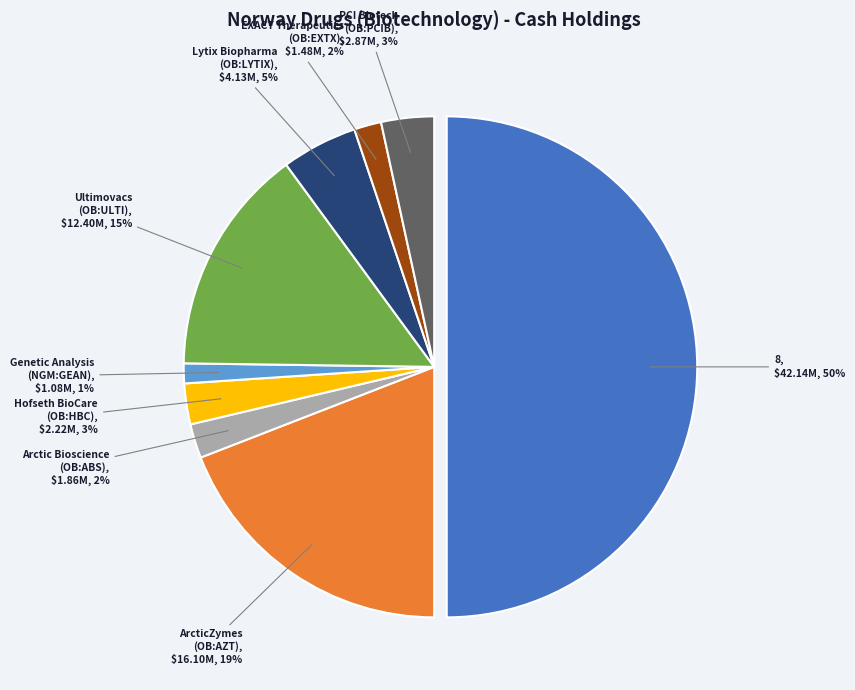

Between 8 and Hofseth BioCare ASA (OB:HBC), which is larger?

8